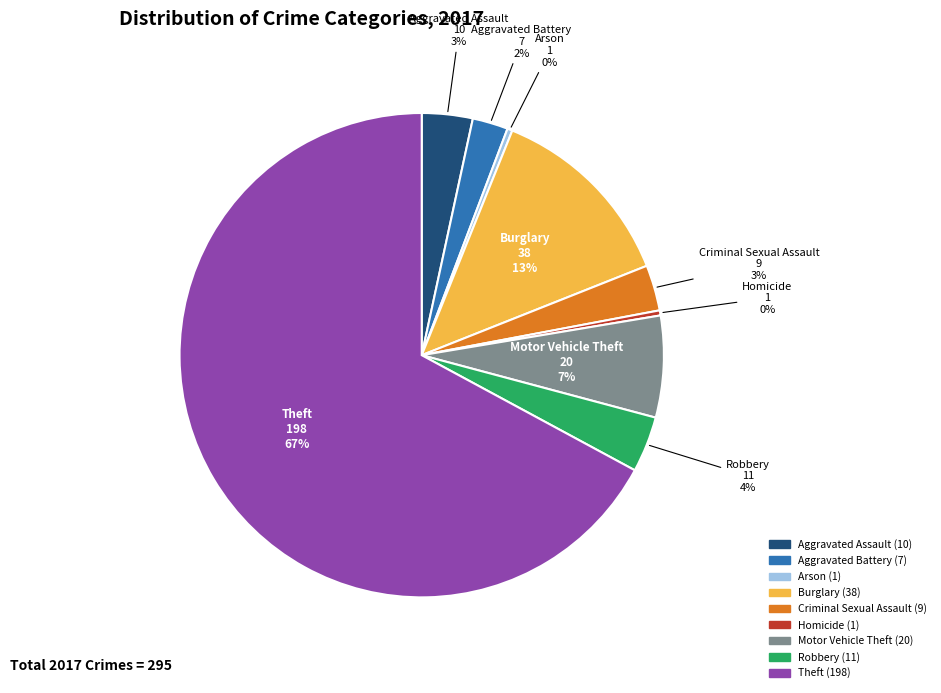

Between Aggravated Battery and Motor Vehicle Theft, which is larger?

Motor Vehicle Theft